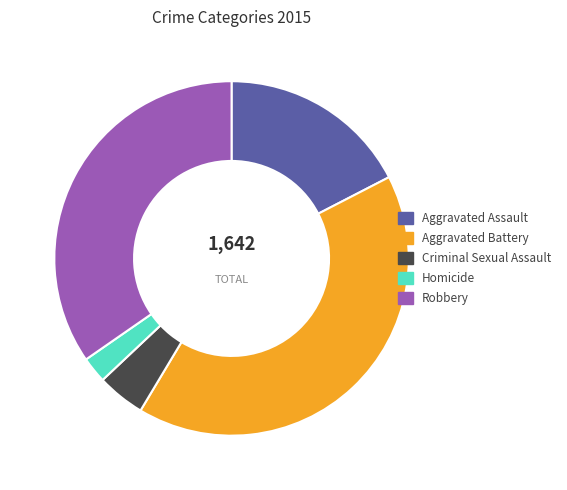

Combined, do Criminal Sexual Assault and Robbery account for over 50%?

No